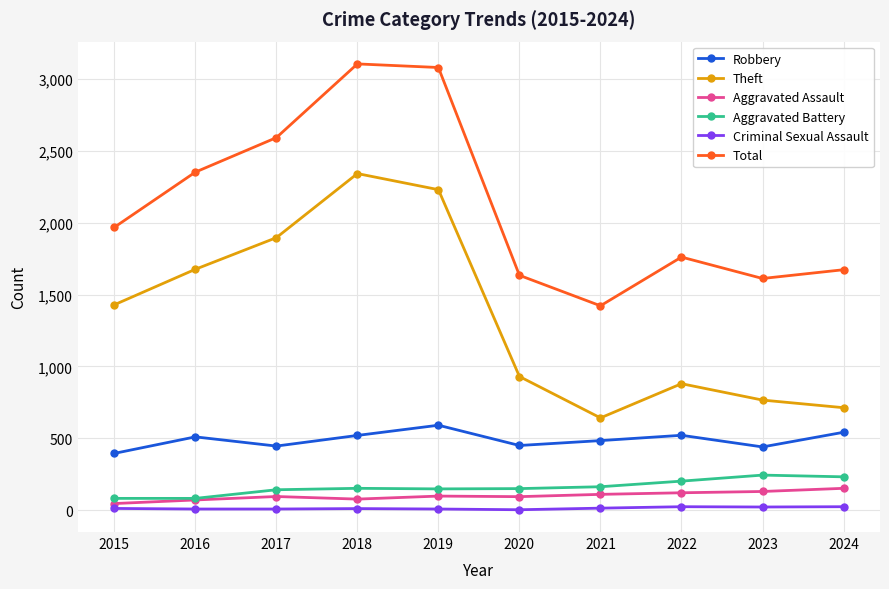

What is the approximate value of Aggravated Assault at 2021?

110